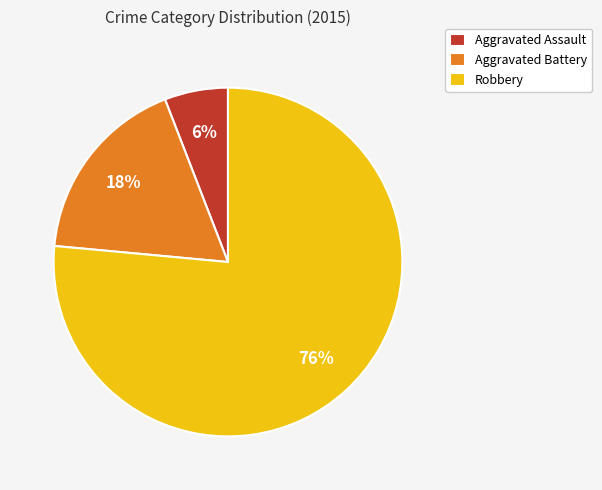

The Robbery slice represents 76% of the pie. True or false?

True